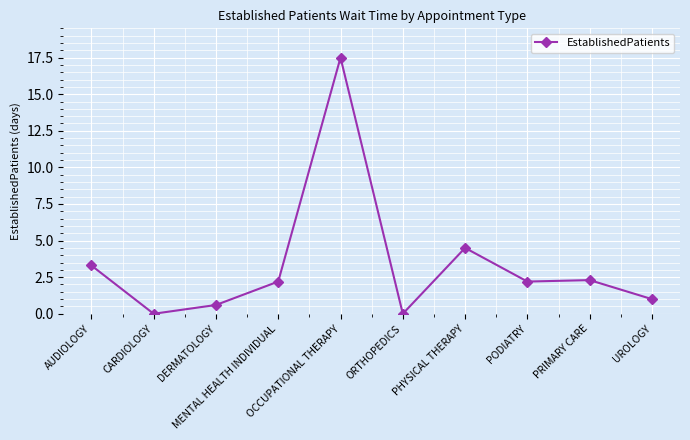

What is the value of the 1st point from the left?

3.3